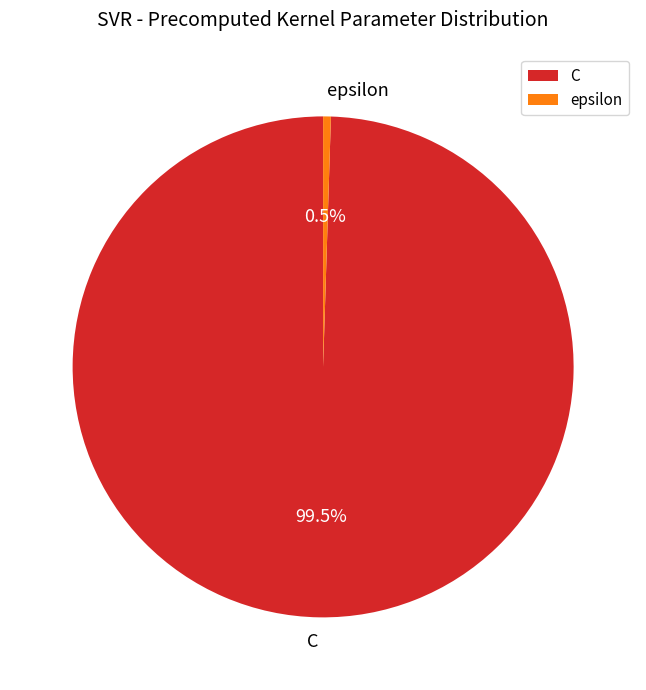

What percentage is NOT represented by C?

0.5%